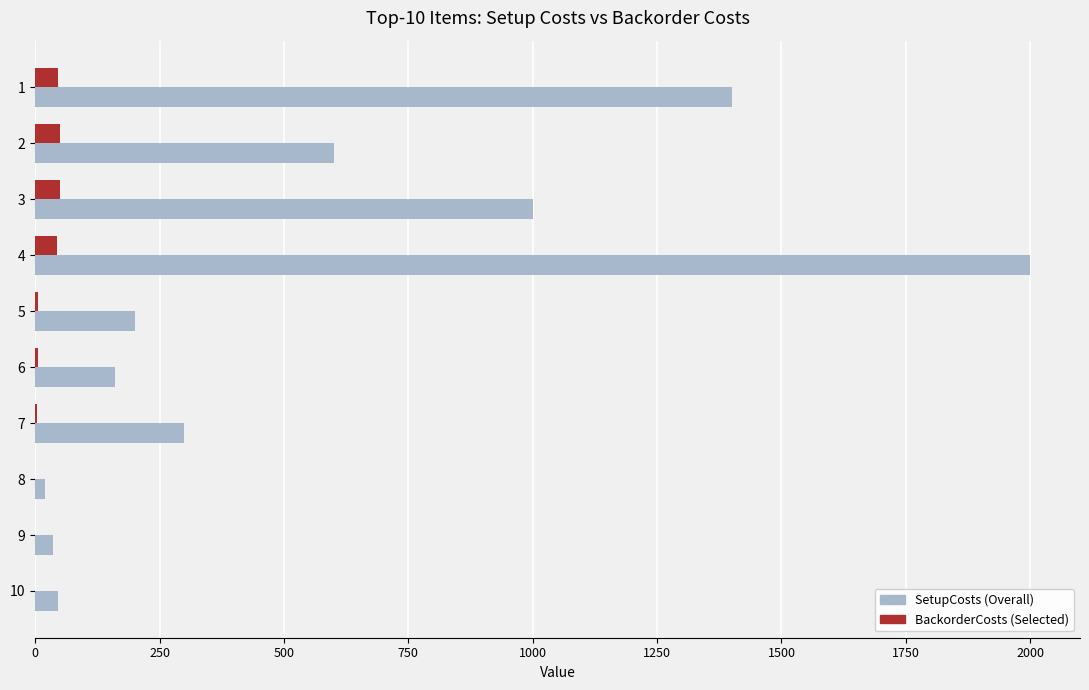

What is the total value across all series at 1?

1444.8